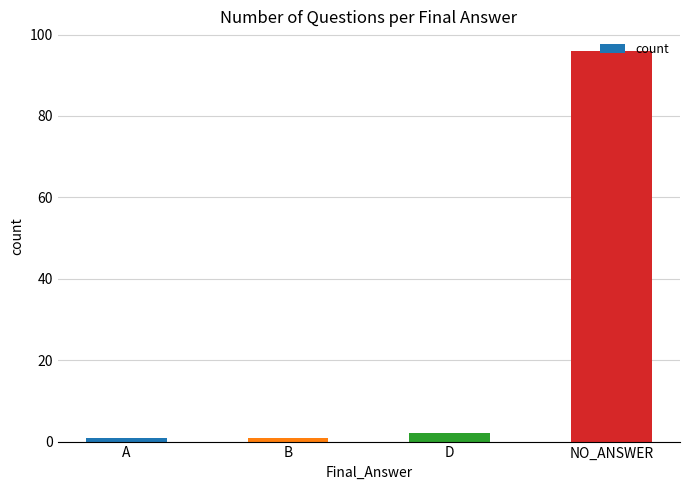

What is the difference between the values at NO_ANSWER and B?

95